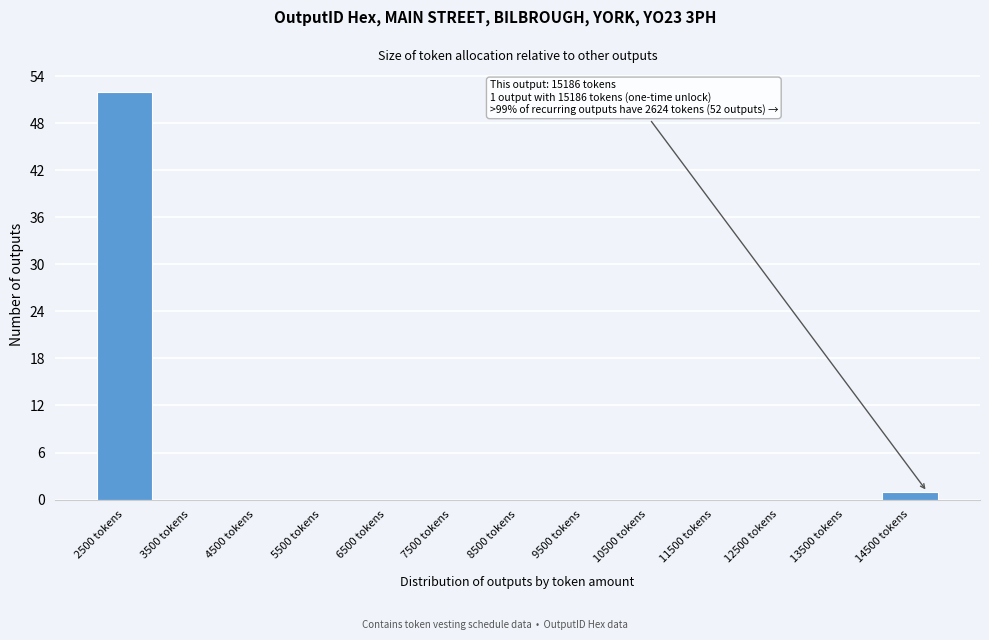

Reading left to right, list all the values displayed in this chart.

2500 tokens=52	3500 tokens=0	4500 tokens=0	5500 tokens=0	6500 tokens=0	7500 tokens=0	8500 tokens=0	9500 tokens=0	10500 tokens=0	11500 tokens=0	12500 tokens=0	13500 tokens=0	14500 tokens=1